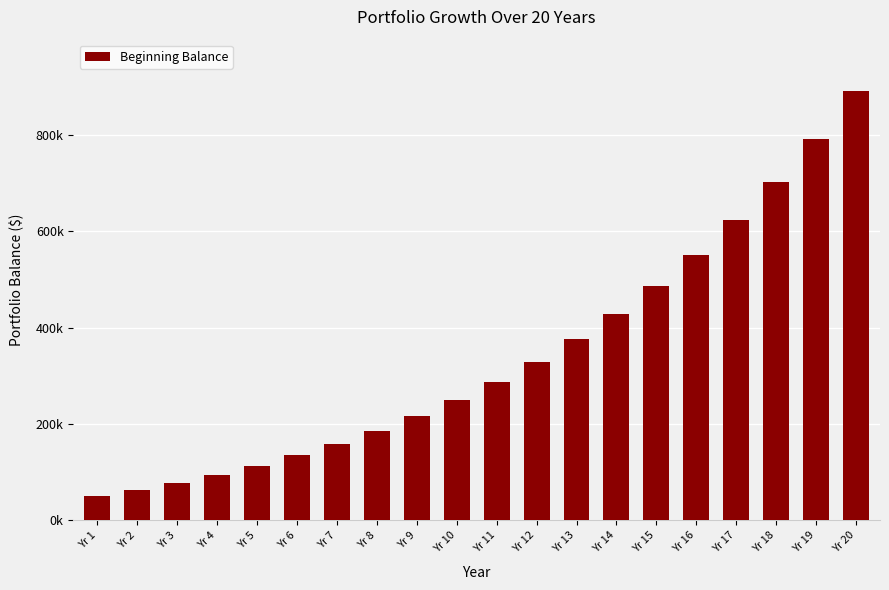

What is the value of the 15th bar from the left?

485928.6